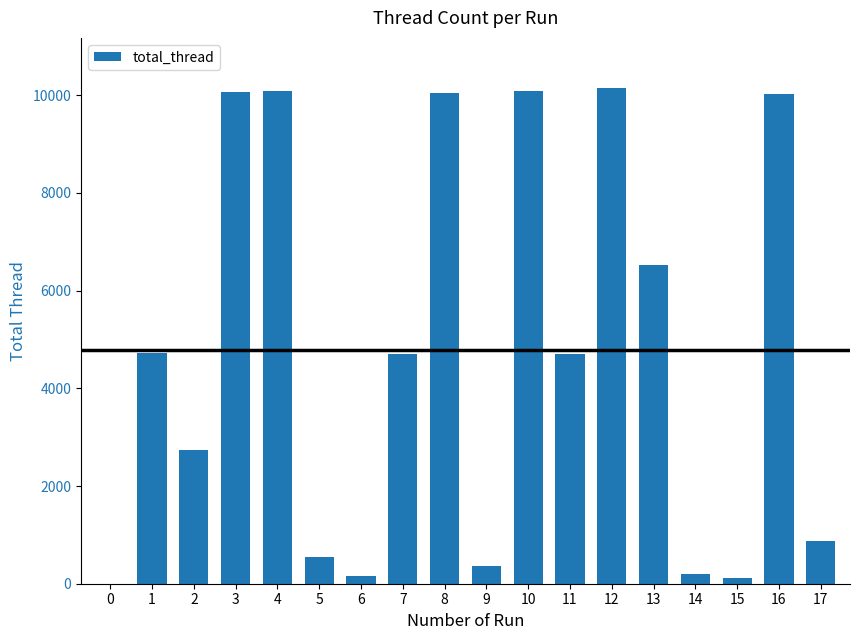

Is it true that the value at 8 is 10038?

True